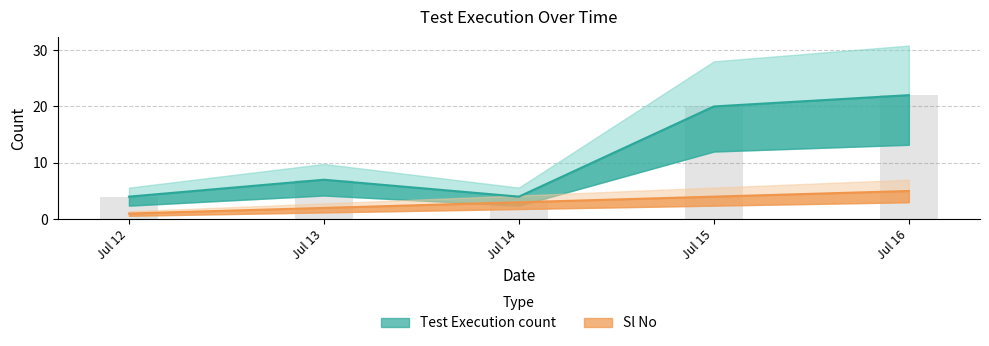

Are the bars grouped side by side (vs. stacked)?

Yes